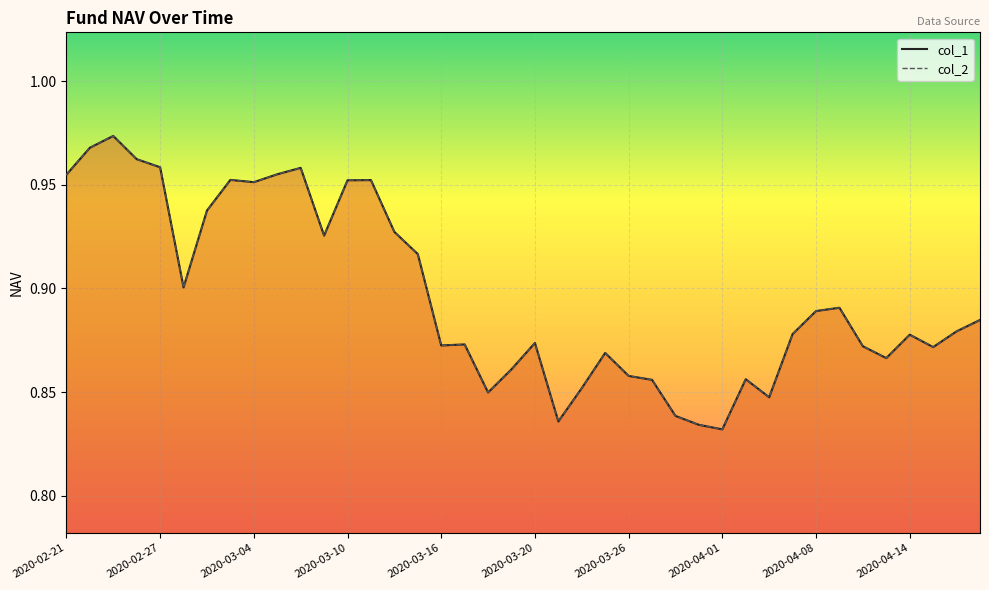

What is the difference between the second highest and second lowest values in the col_1 series?

0.1